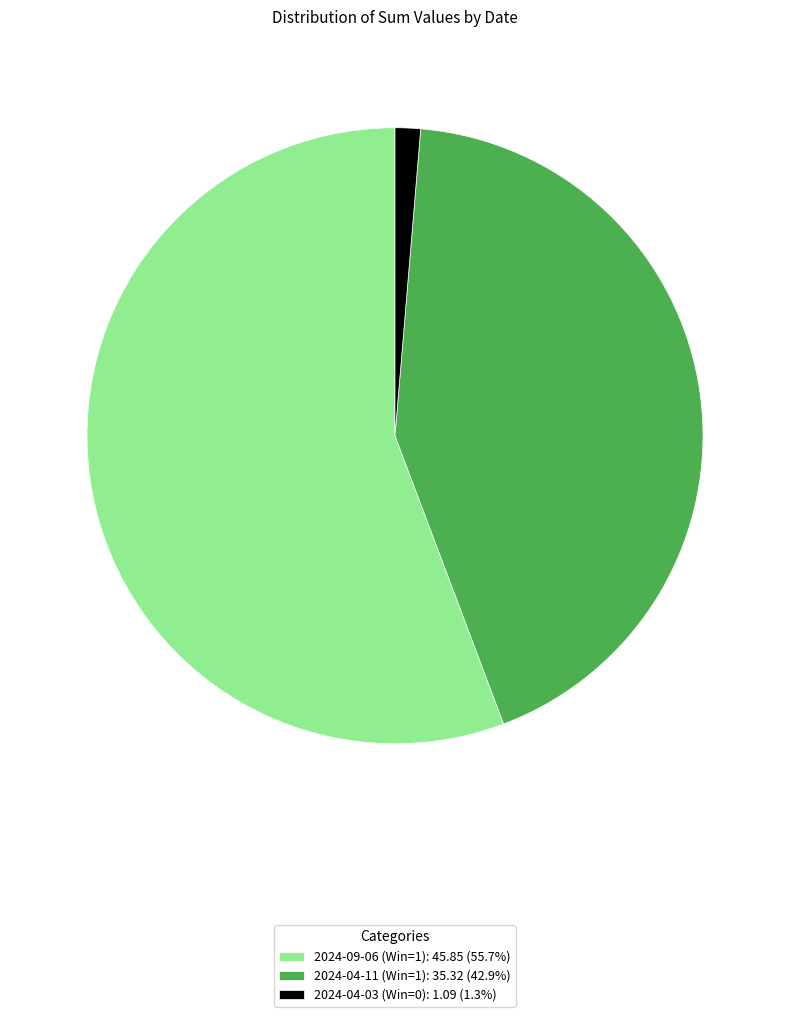

How many slices are in this pie chart?

3